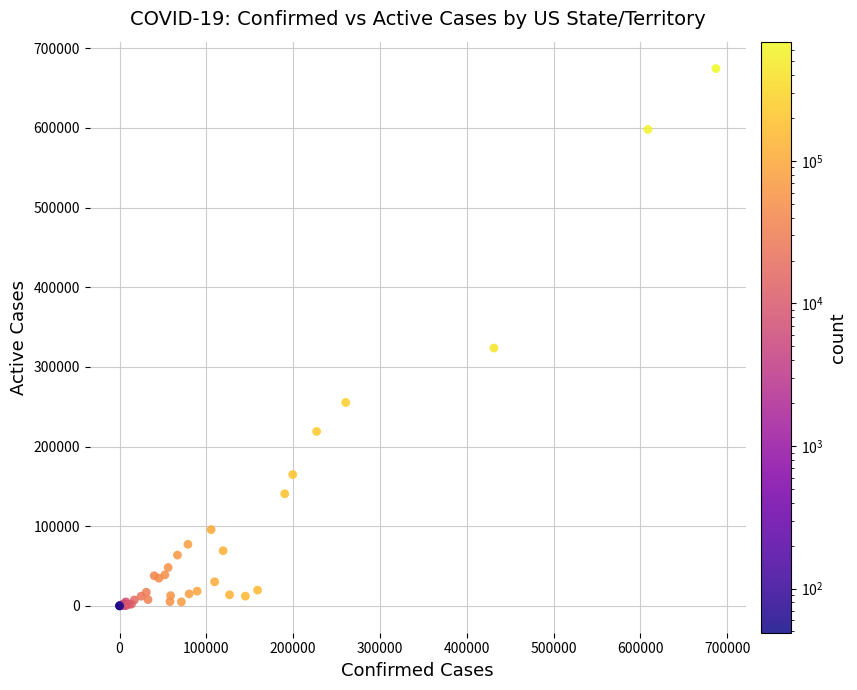

What Y value in the scatter plot is closest to 337236?

323628